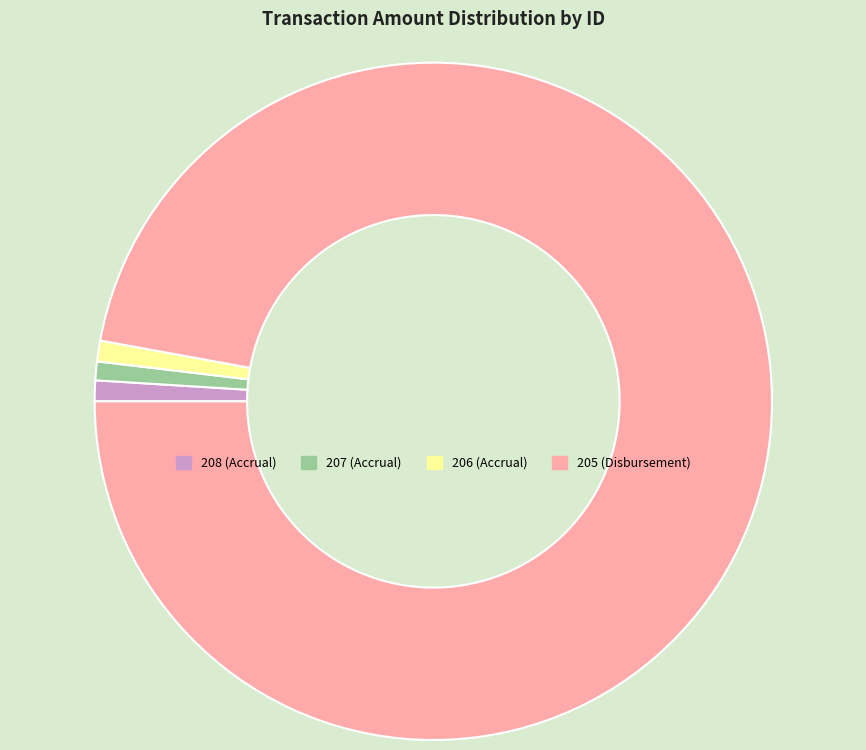

Approximately how many times larger is the value at 208 (Accrual) compared to 207 (Accrual)?

1.1